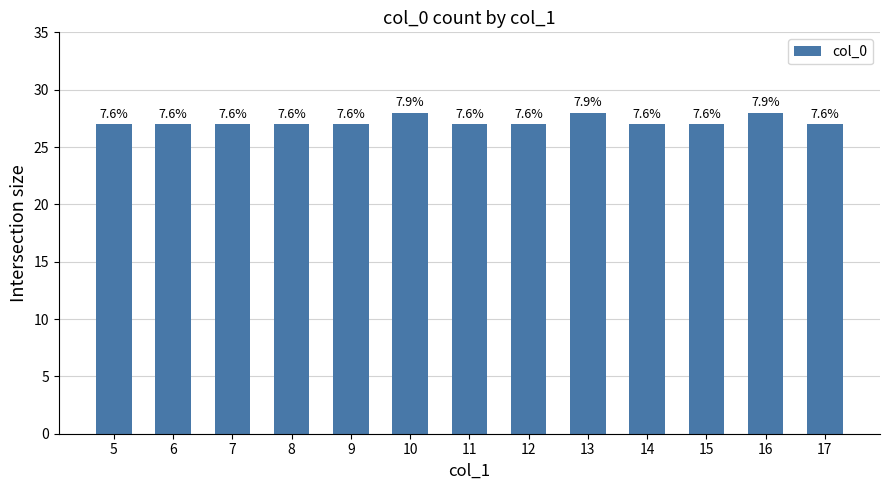

What is the greatest value displayed?

28